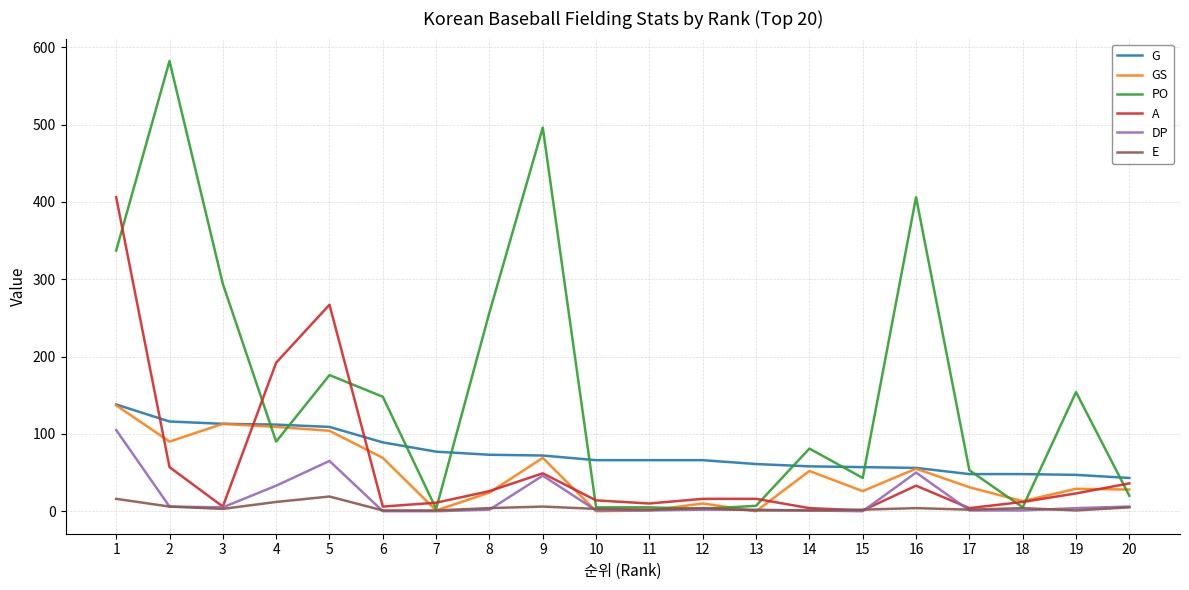

Which series has the largest total across all categories?

PO